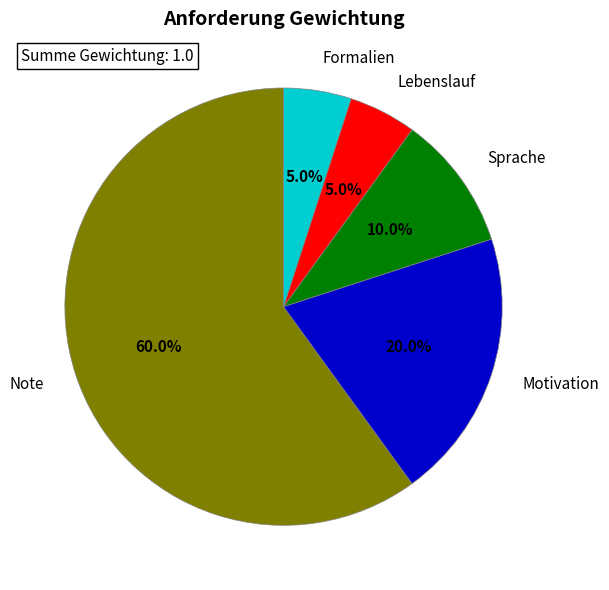

Which category has the biggest portion of the pie?

Note